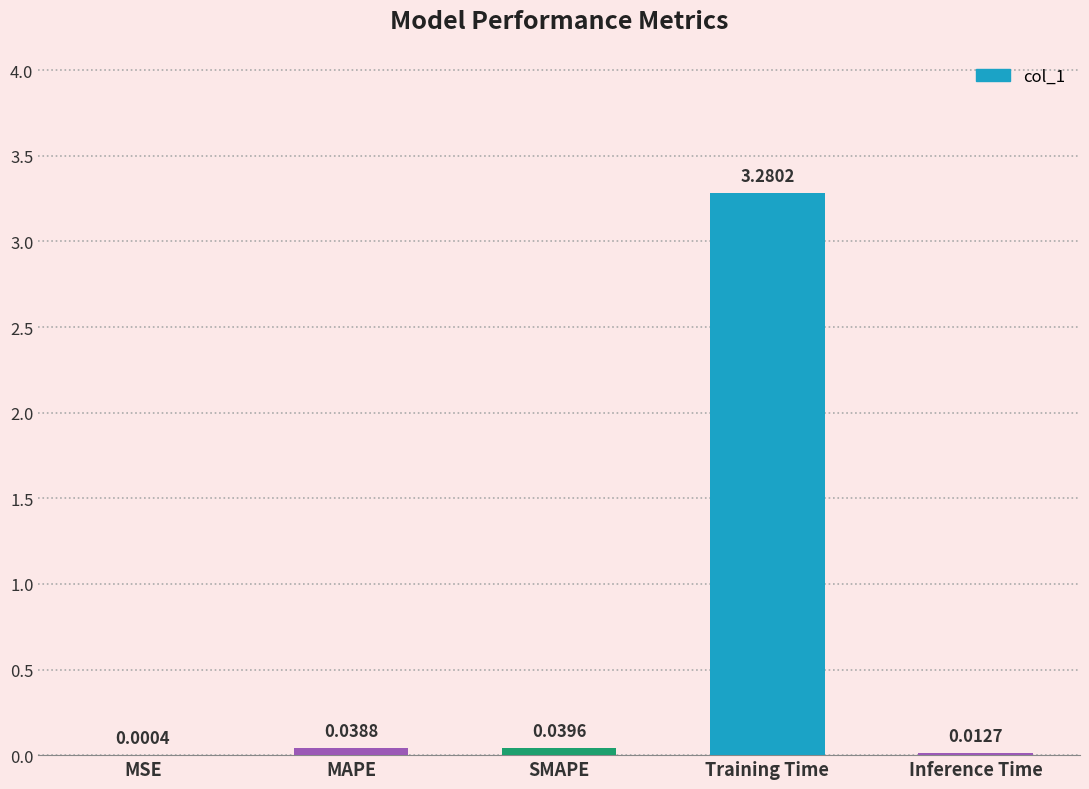

Which has a higher value, Inference Time or MAPE?

MAPE